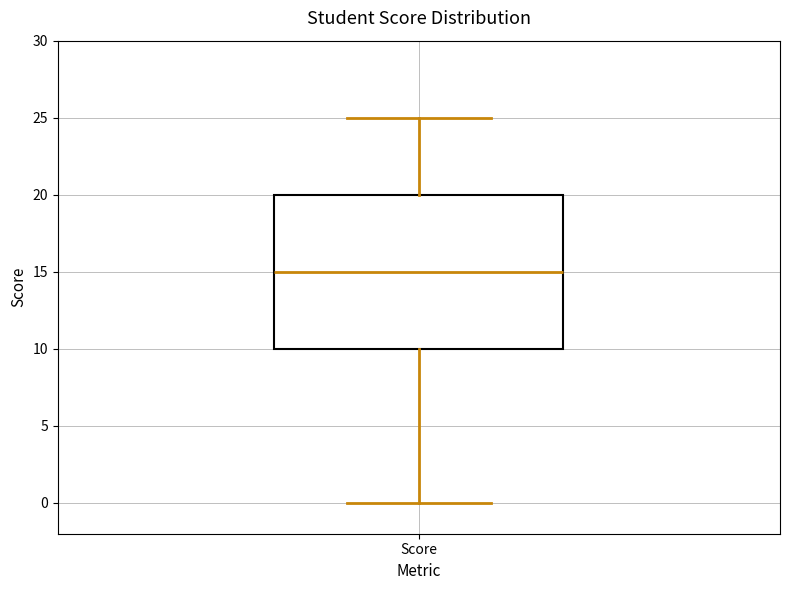

Transcribe this box plot: give where the median line is, the range the box spans, and where the two whiskers end, as read against the y-axis. The values are not printed on the chart, so give them approximately, as read against the axis.

median 15, box 10 to 20, whiskers 0 to 25